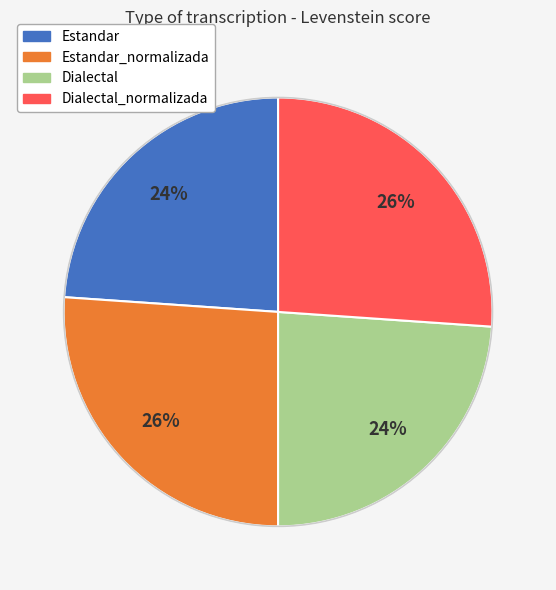

Is Dialectal_normalizada the majority of the pie?

No